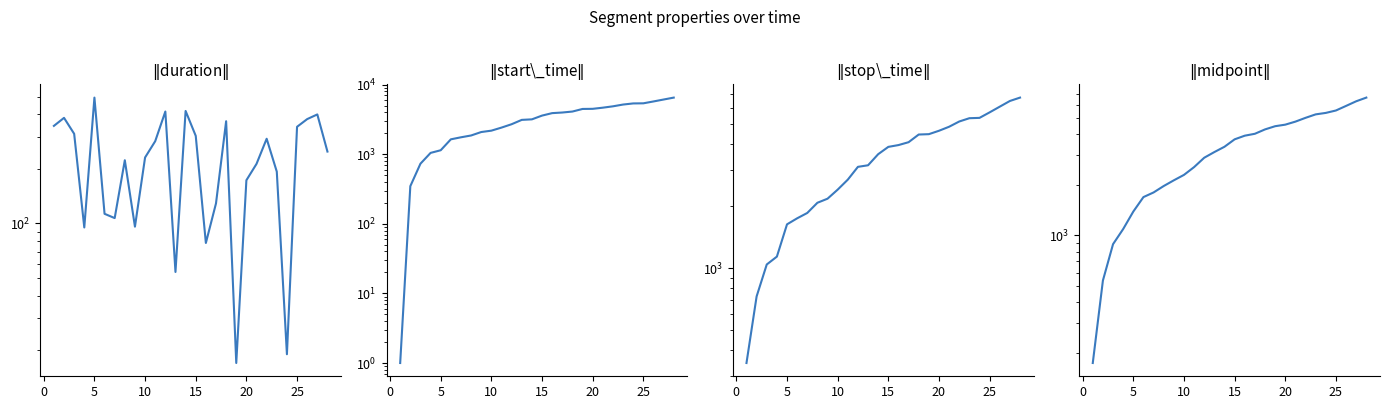

Which series has the widest spread of values?

start_time